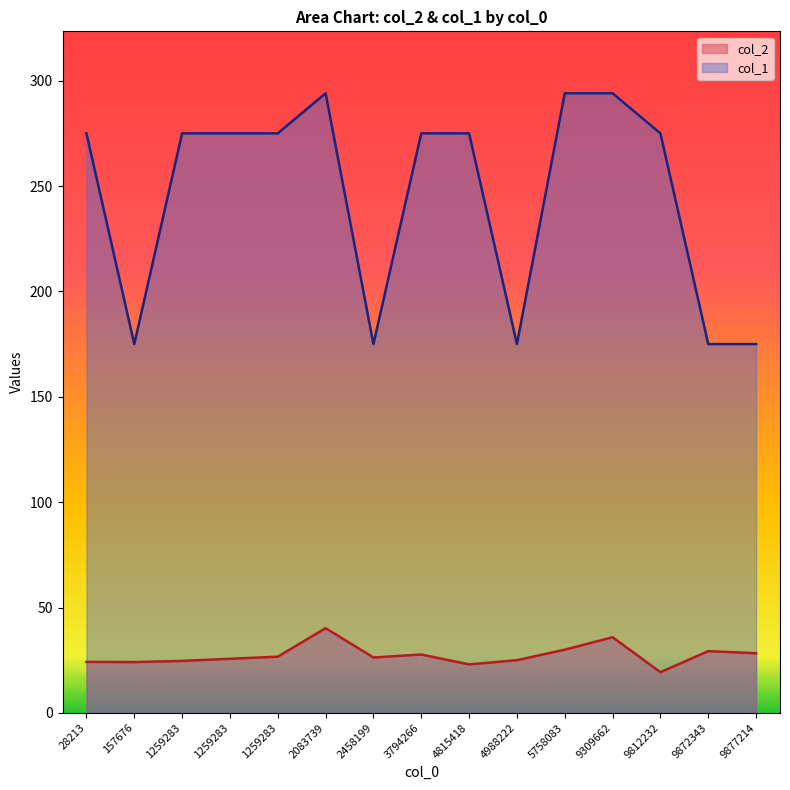

The col_1 series shows 175.0 at 4988222. True or false?

True